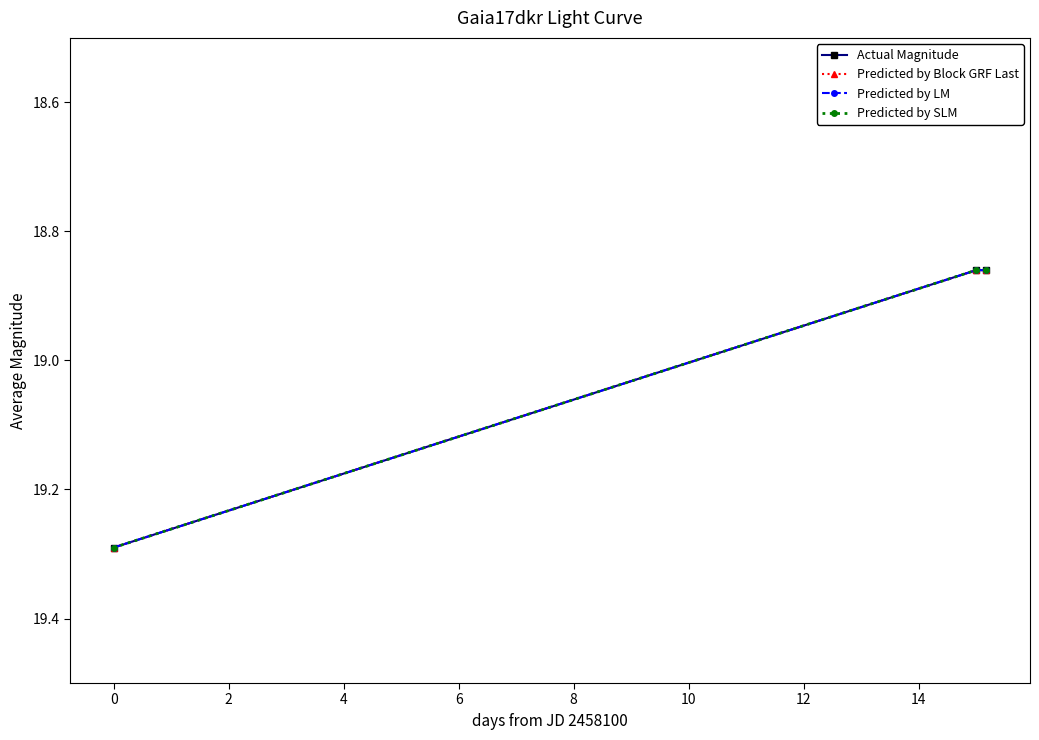

List the series in order of their peak value, highest first.

Actual Magnitude, Predicted by Block GRF Last, Predicted by LM, Predicted by SLM